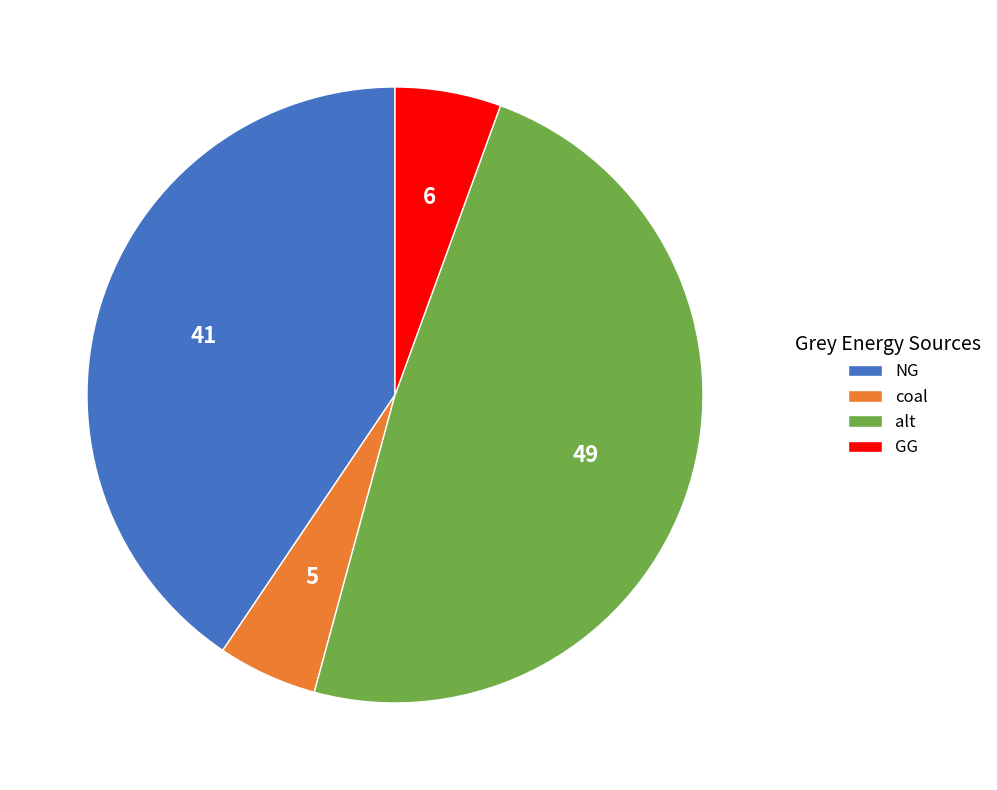

Count the number of slices in the pie.

4